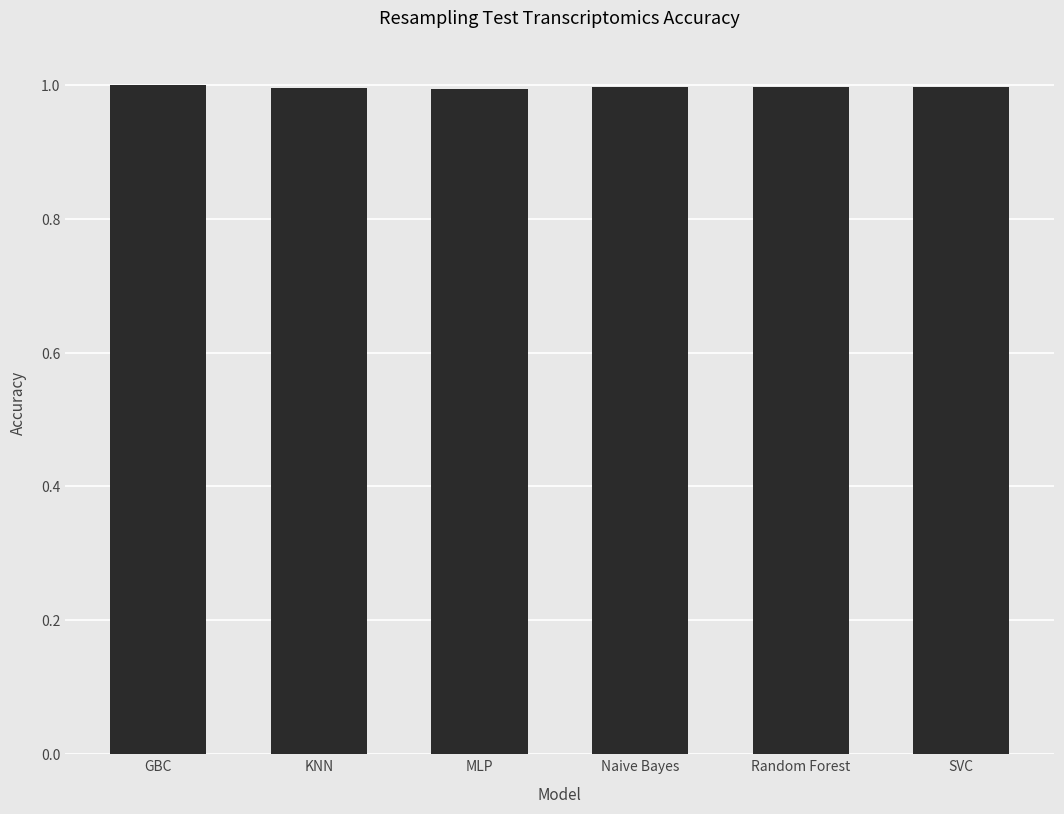

What is the sum of the values at KNN and SVC?

2.0